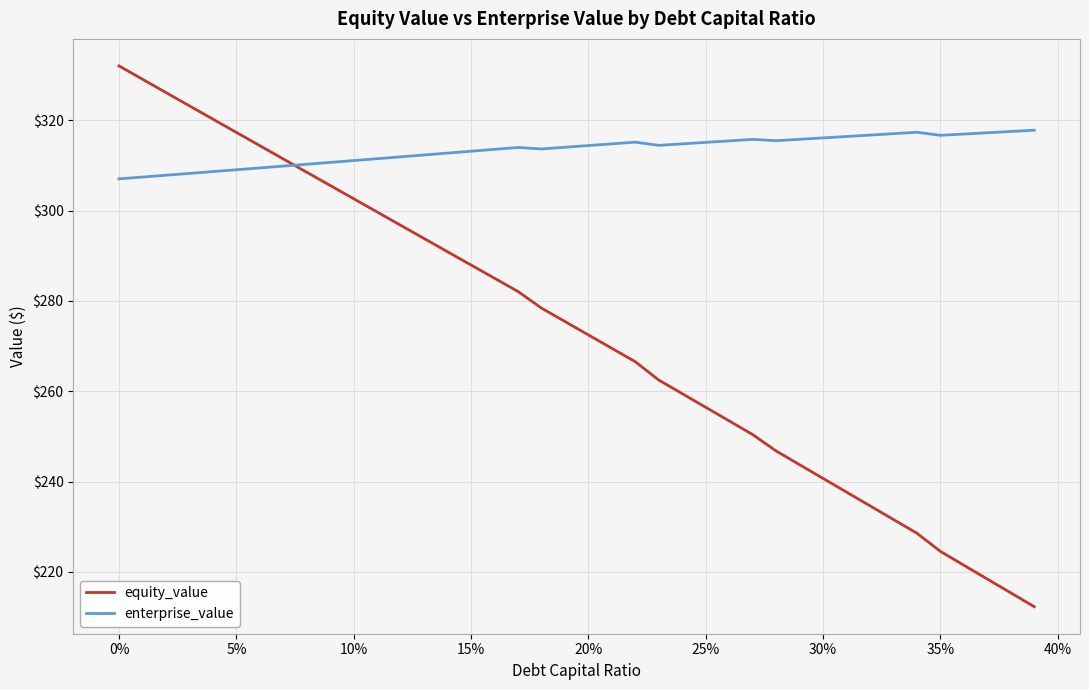

What is the difference between the maximum and minimum values in the enterprise_value series?

10.8